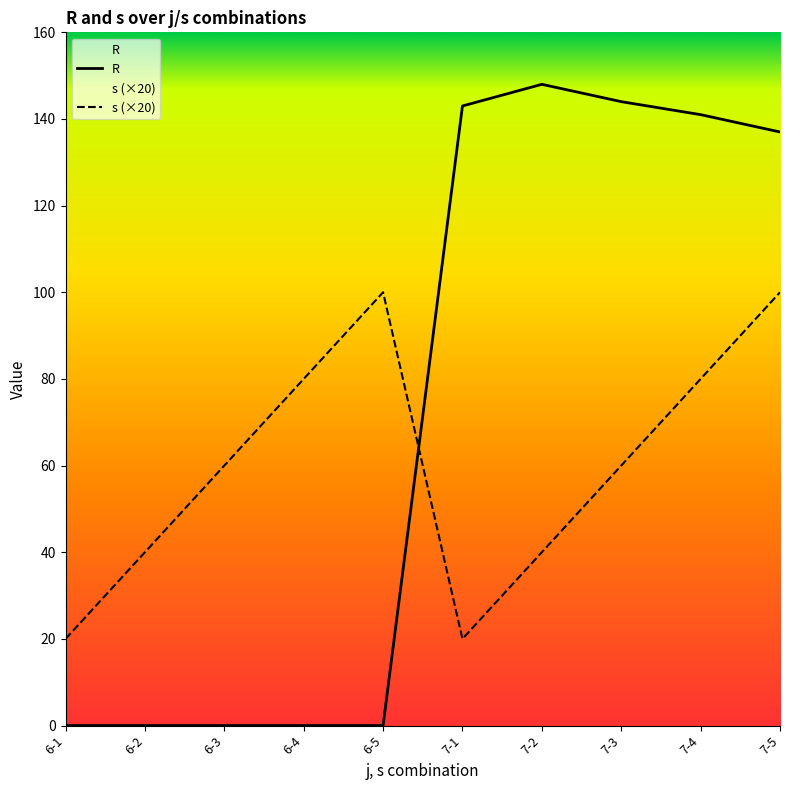

Is it true that R equals 76 at 6-5?

False